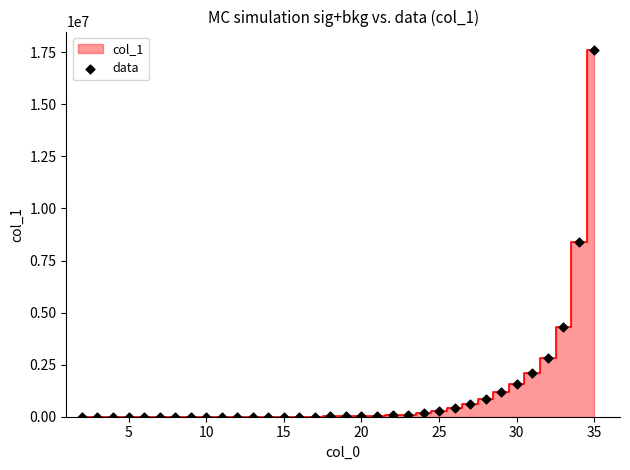

What Y value in the scatter plot is closest to 8806054?

8375764